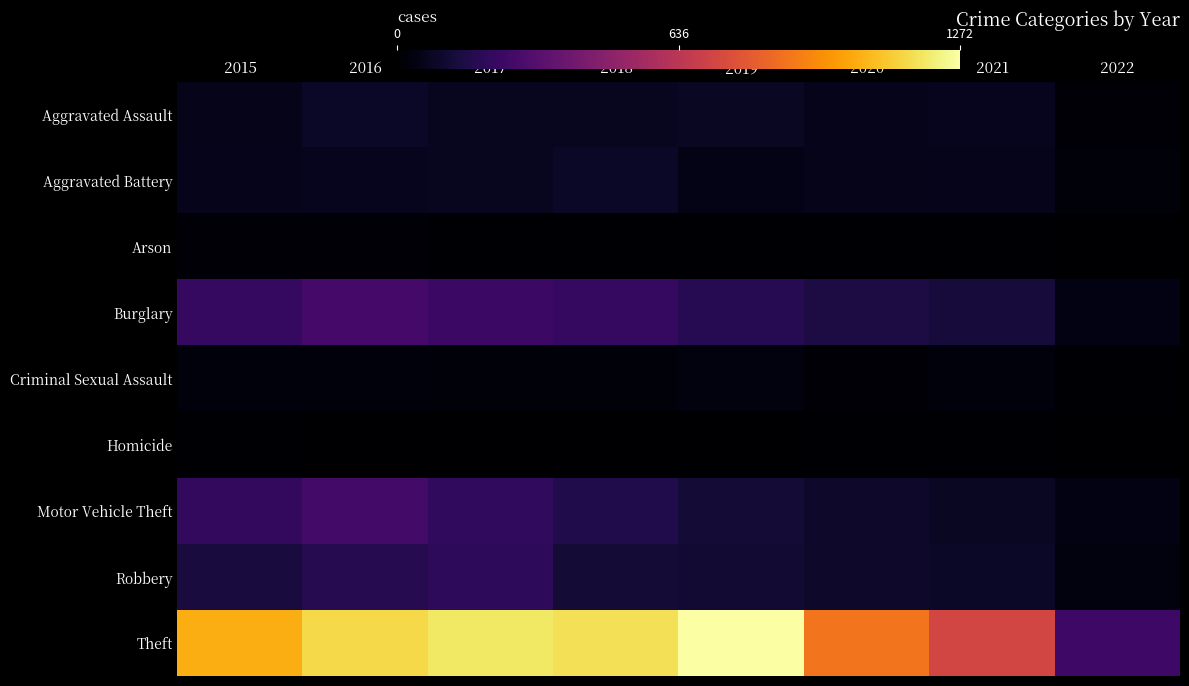

What is the total value across all series at 2019?

1866